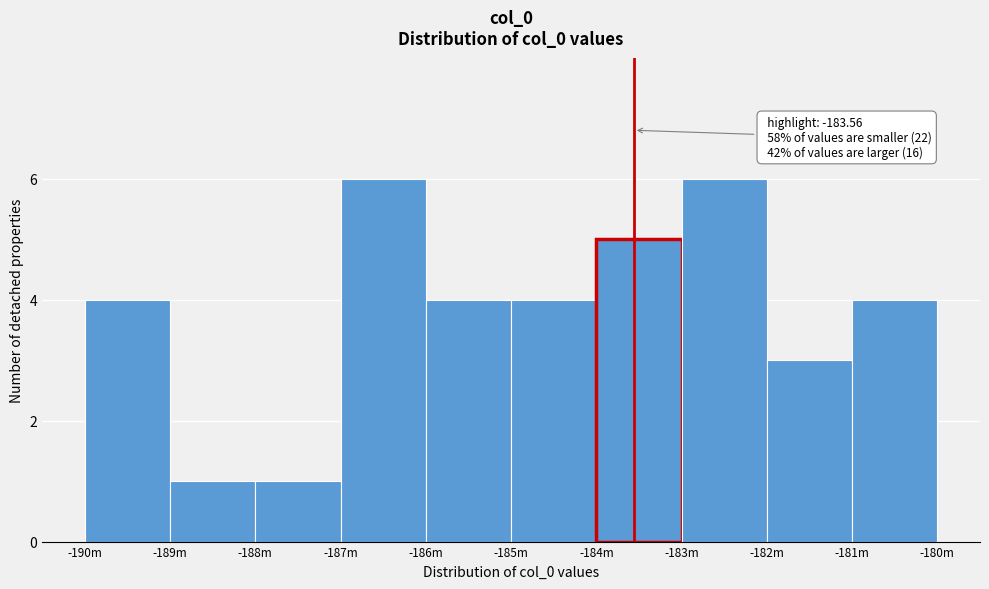

Reading left to right, transcribe all the data shown in this chart.

4	1	1	6	4	4	5	6	3	4